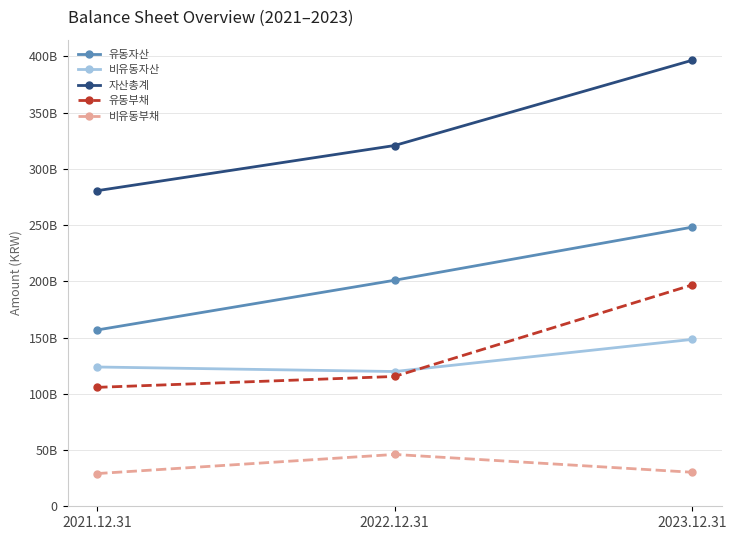

The 비유동자산 series shows 208714791793 at 2021.12.31. True or false?

False